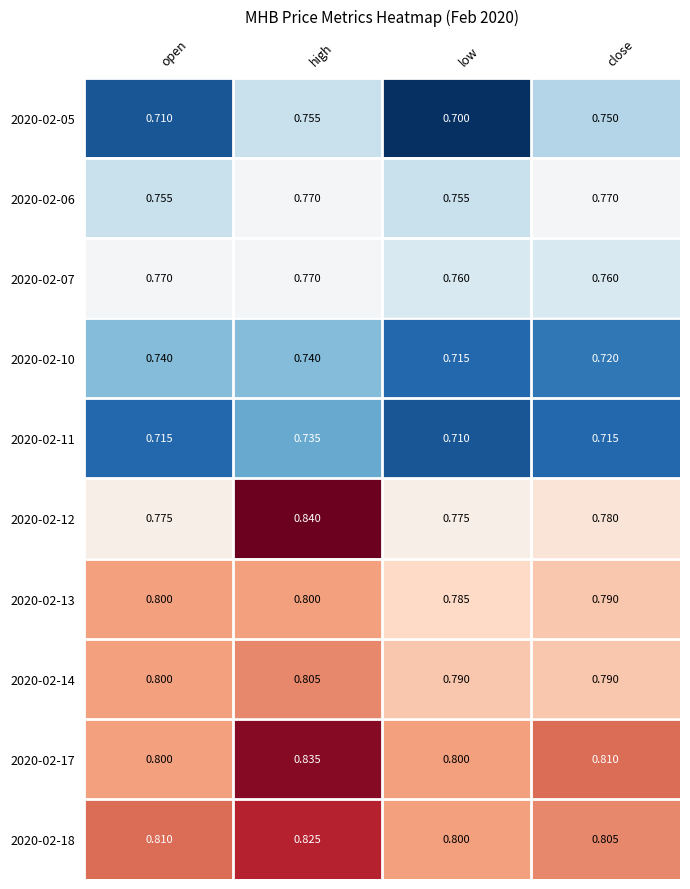

Which category has the lowest value across all series?

low